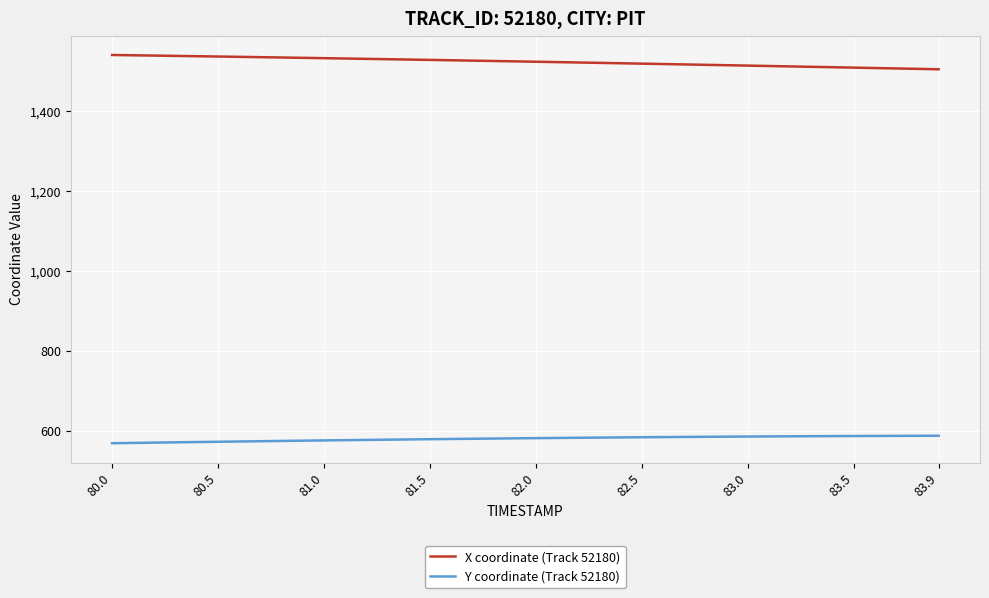

What is the difference between the maximum and minimum values in the X coordinate (Track 52180) series?

35.8